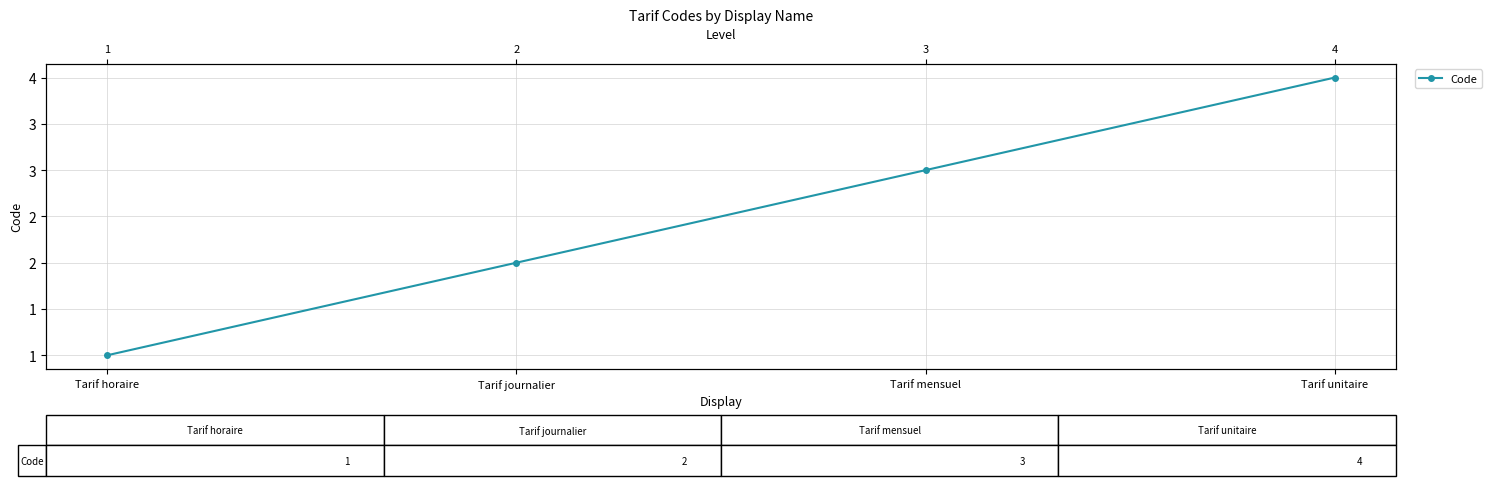

How many values are between 2 and 4?

3